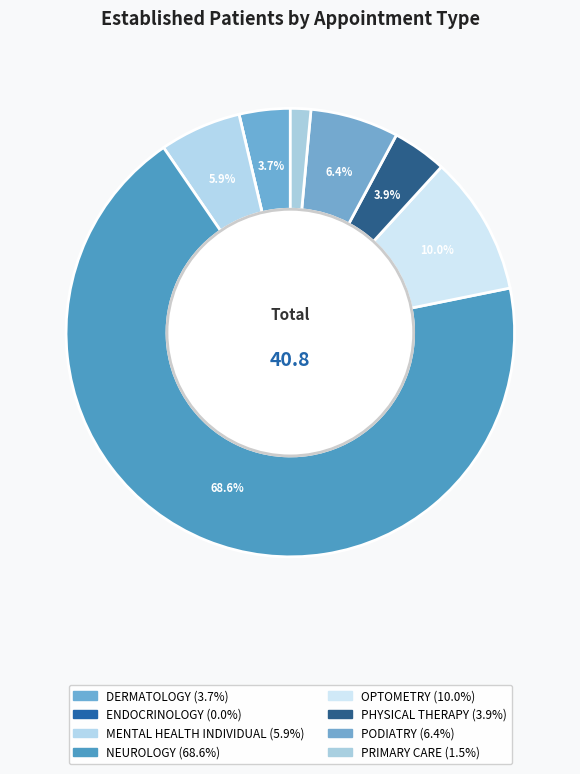

What is the change in value from NEUROLOGY to PRIMARY CARE?

-27.4